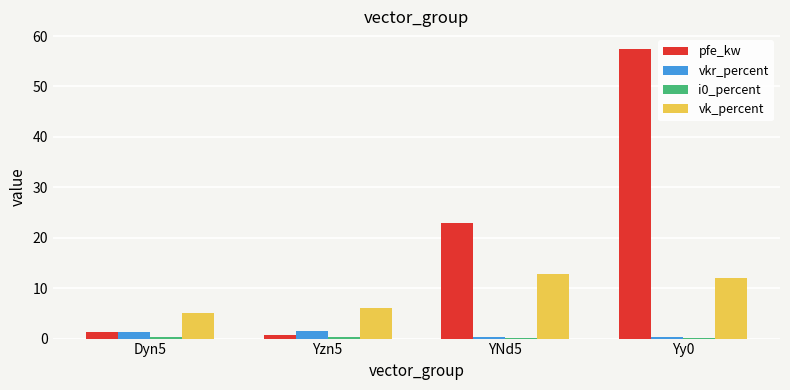

What is the maximum value shown in the chart?

57.5